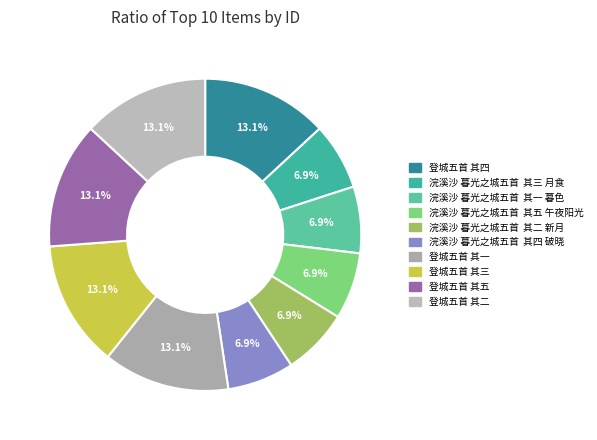

Which category has the biggest portion of the pie?

登城五首 其一